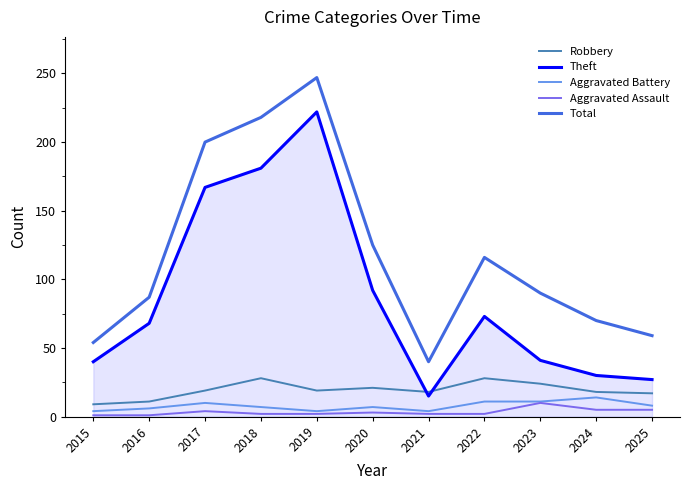

Which series changed the most between 2023 and 2024?

Total